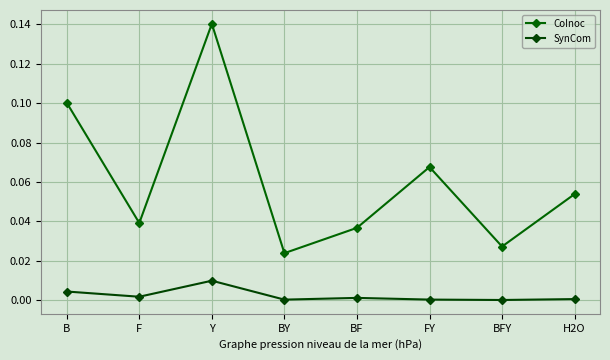

Which series changed the most between Y and BY?

CoInoc